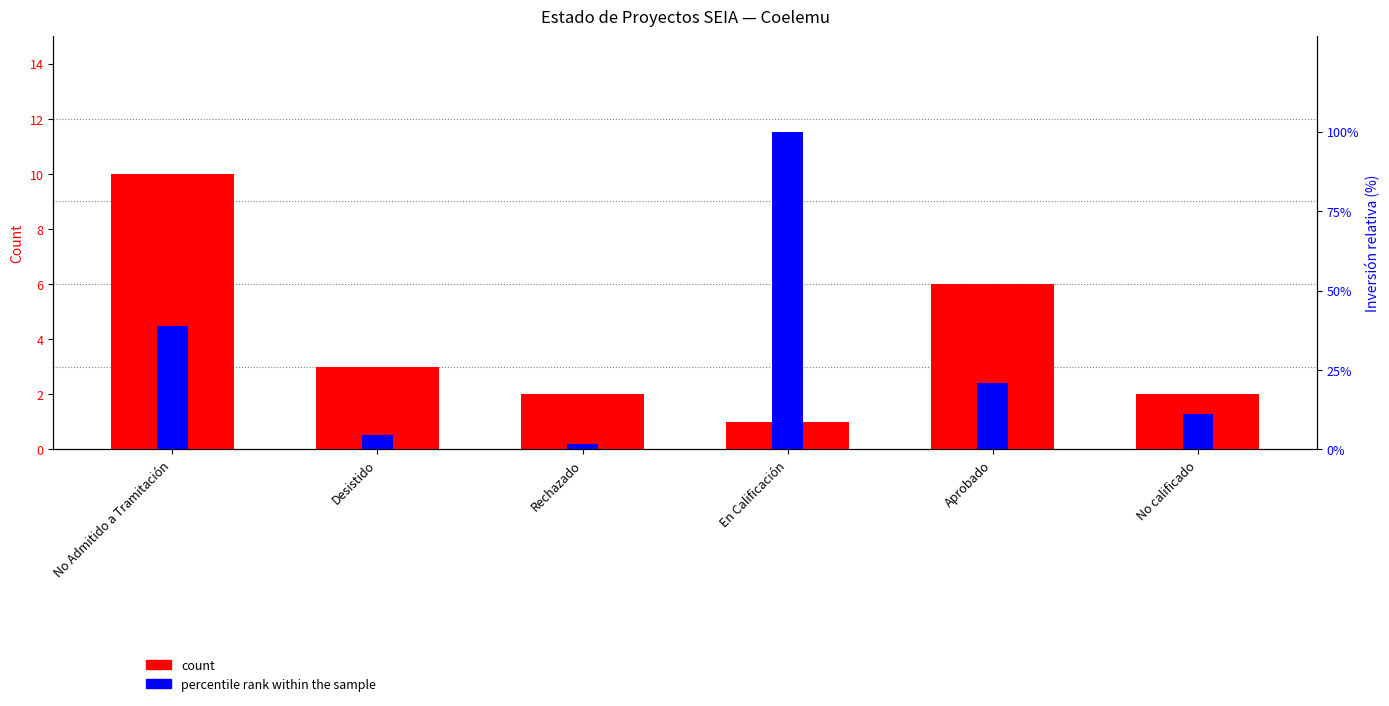

Which has a higher value, Desistido or No Admitido a Tramitación?

No Admitido a Tramitación